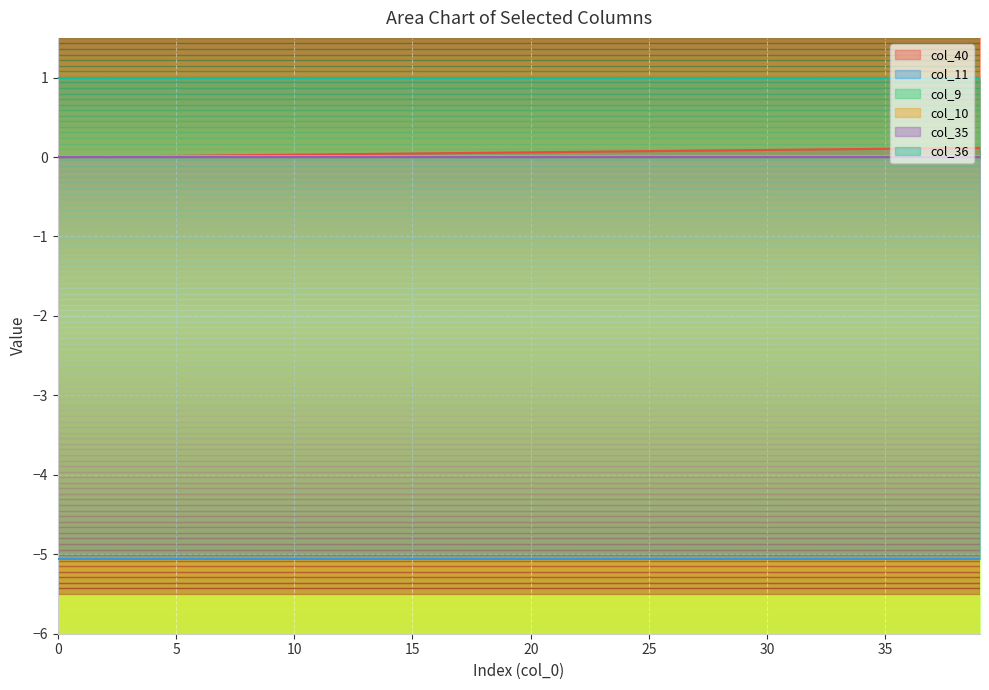

At which category is the sum across all series the highest?

39